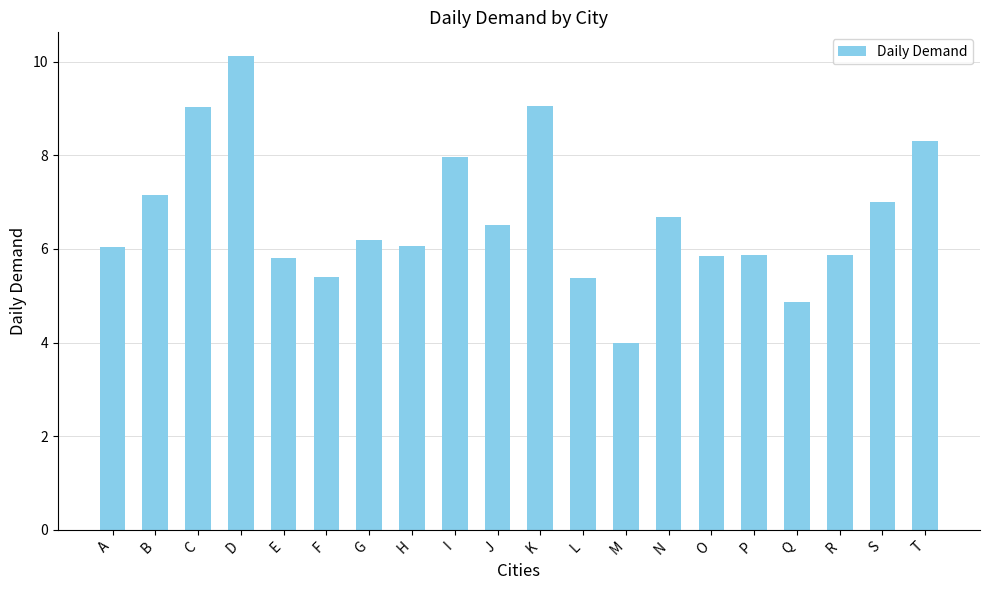

What is the difference between the second highest and minimum values?

5.1